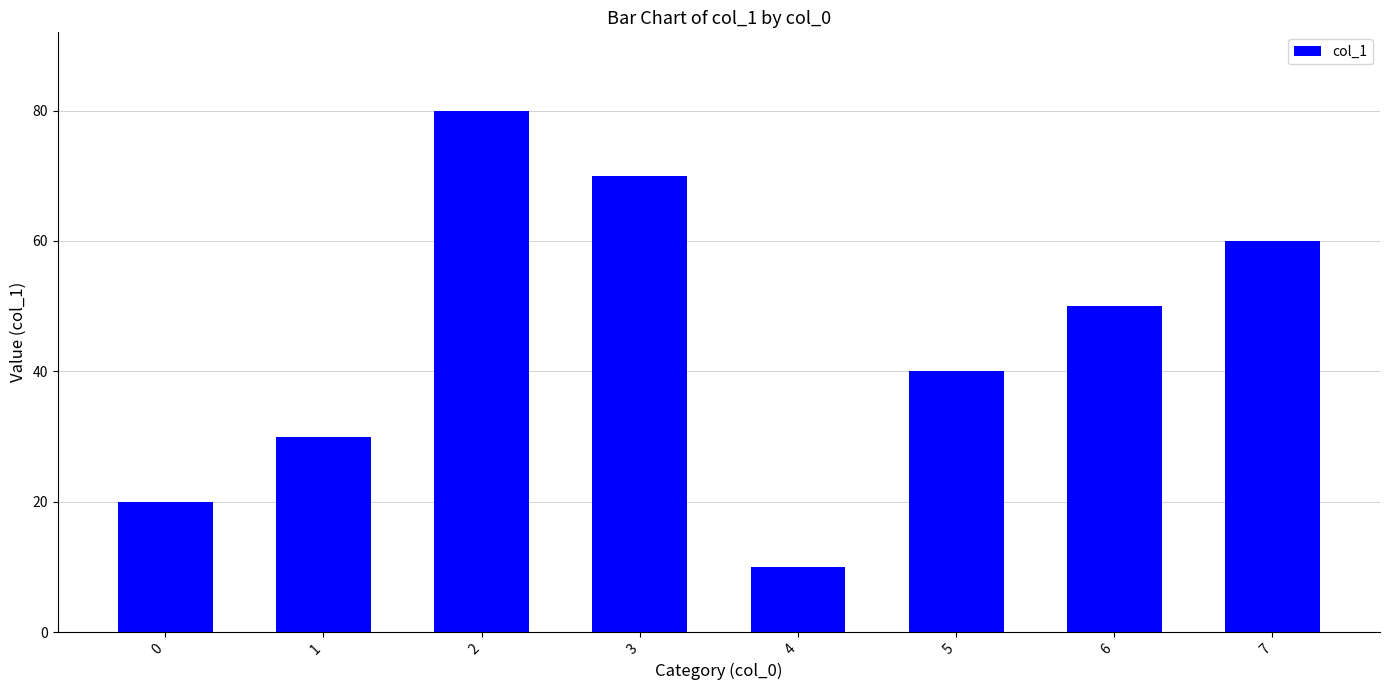

What is the value of the 2nd bar from the left?

30